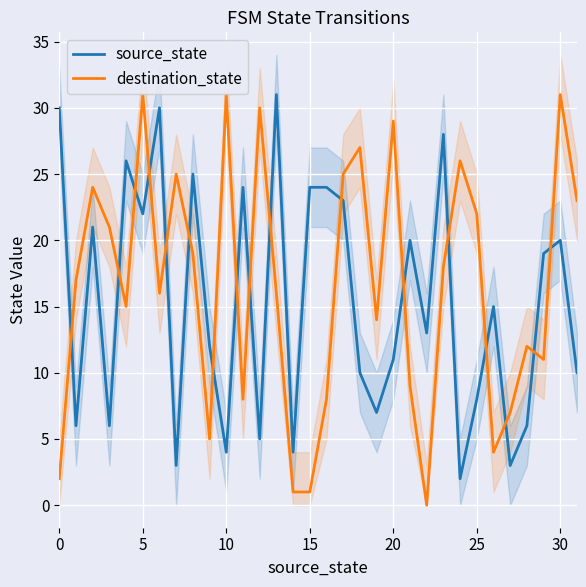

What is the value of the source_state point at the 4th from the left?

6